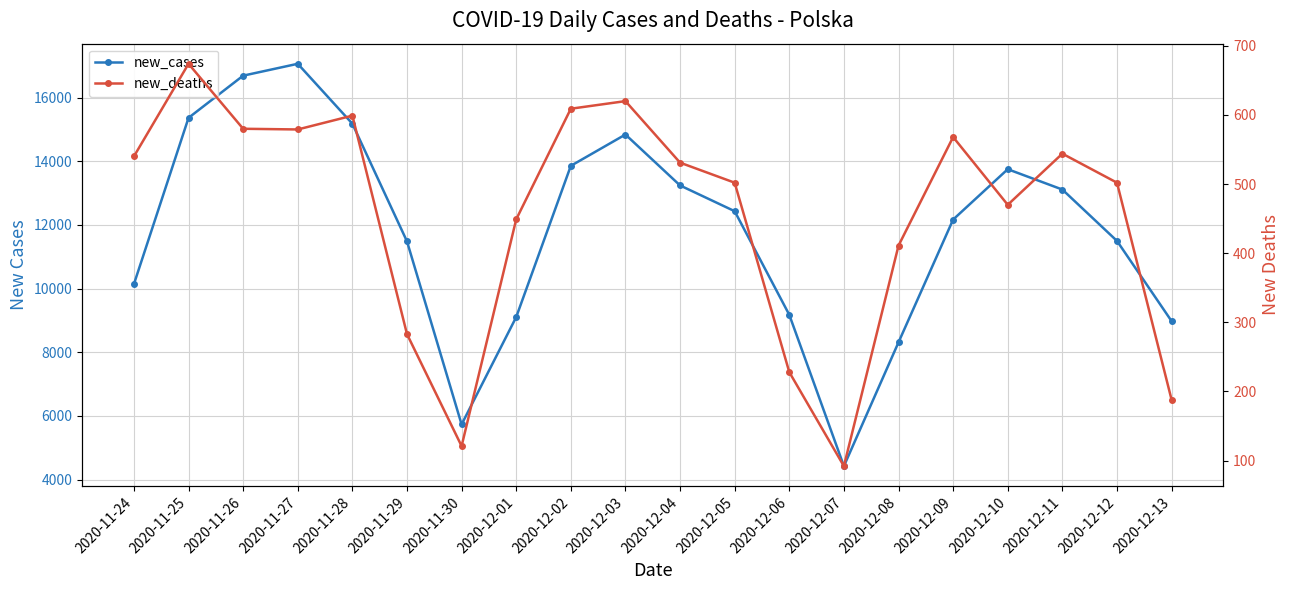

Which label corresponds to the smallest value in the chart?

2020-12-07